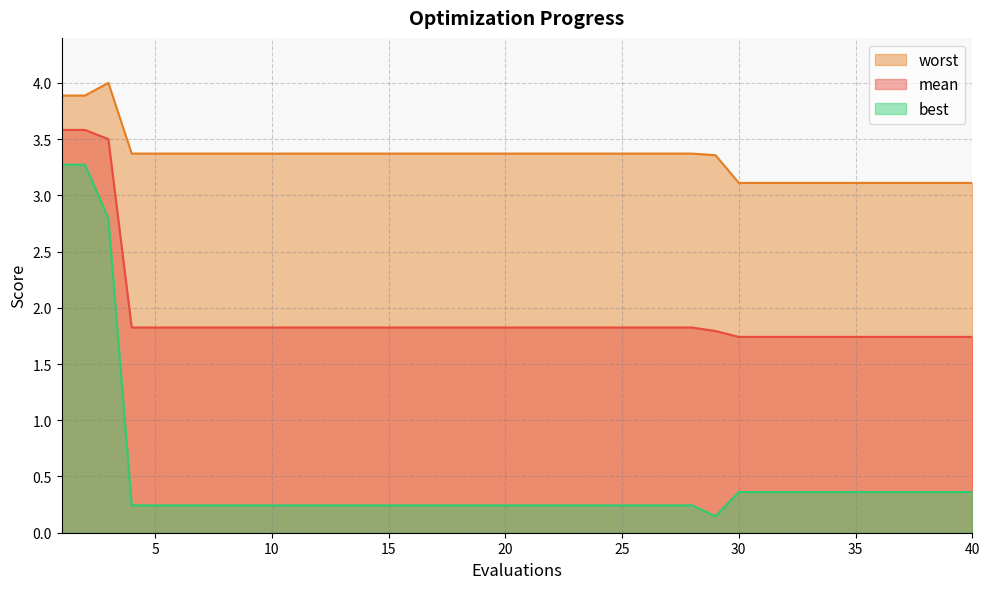

Count the number of data series in this chart.

3